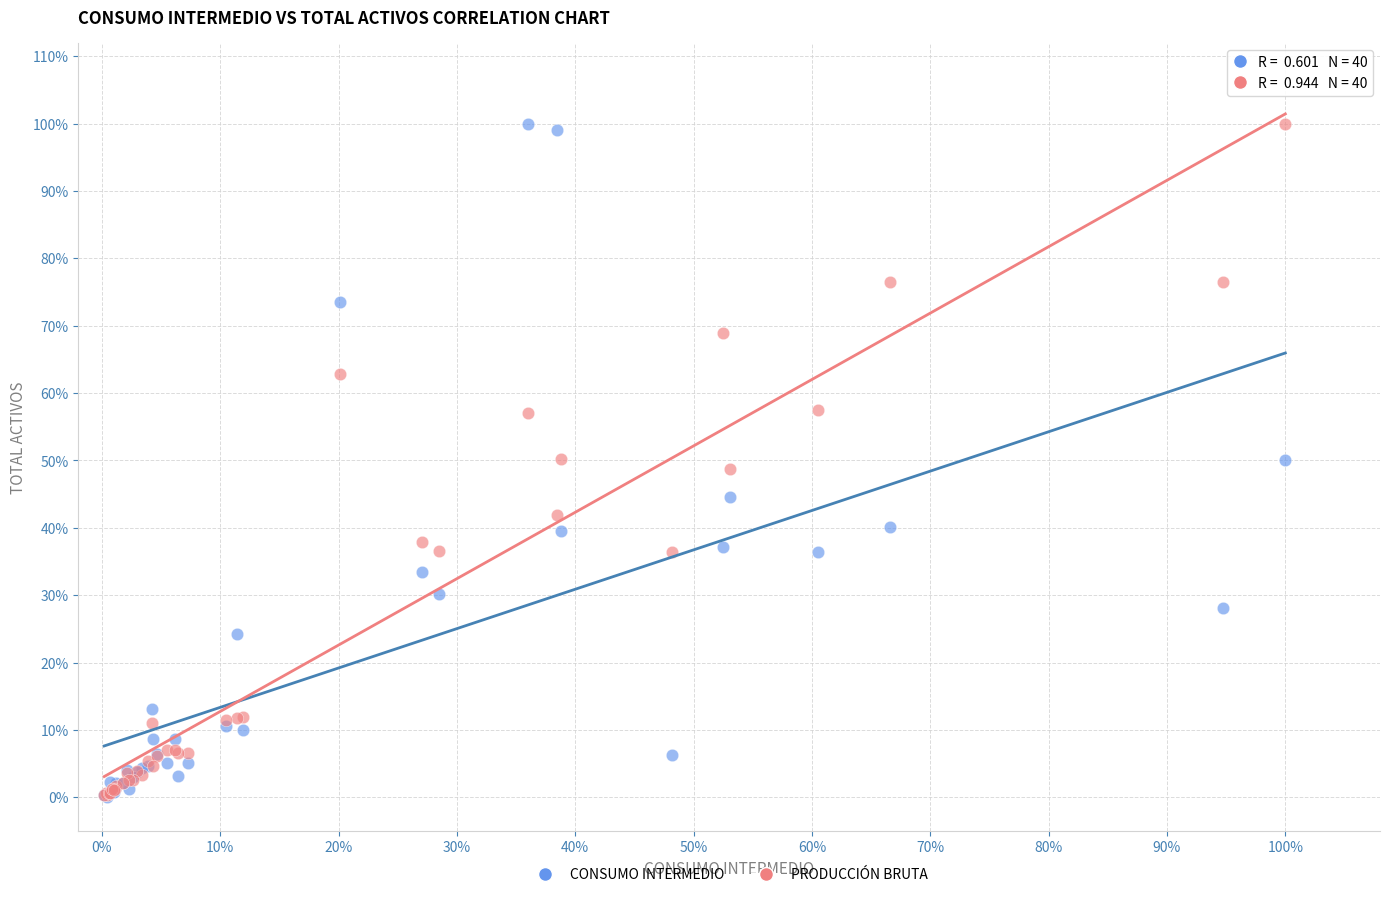

What are all the series names shown in the legend?

CONSUMO INTERMEDIO, PRODUCCIÓN BRUTA